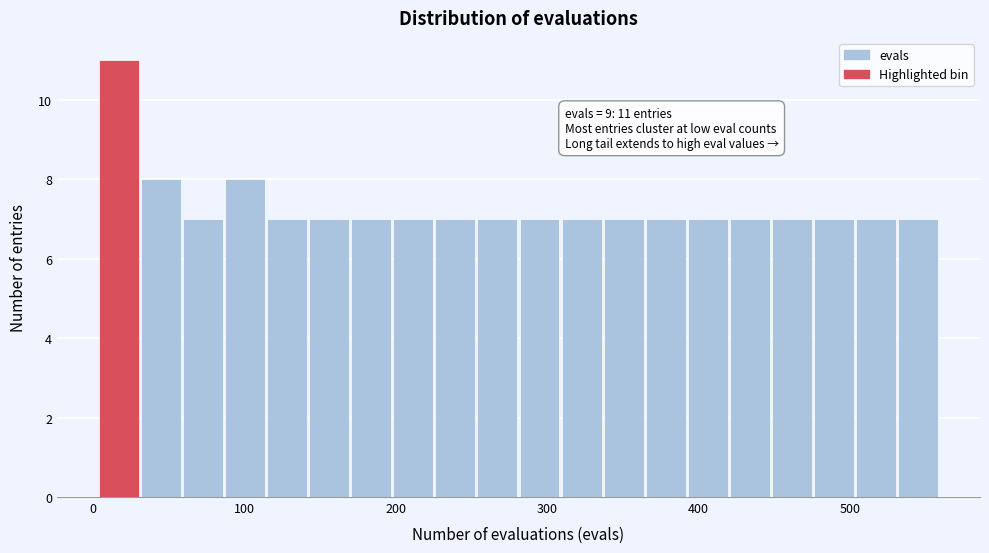

Around what value on the x-axis is the tallest bar? Give the approximate position of its centre, as read against the axis.

20